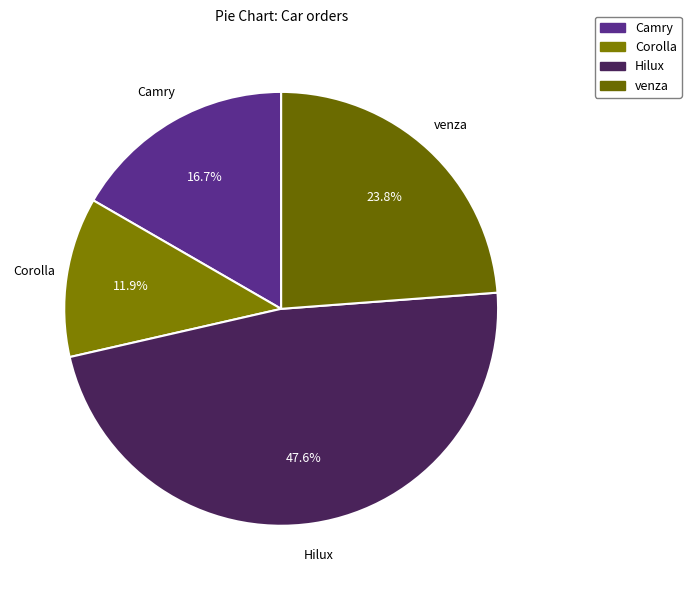

Is it true that Hilux is 33% of the pie?

False